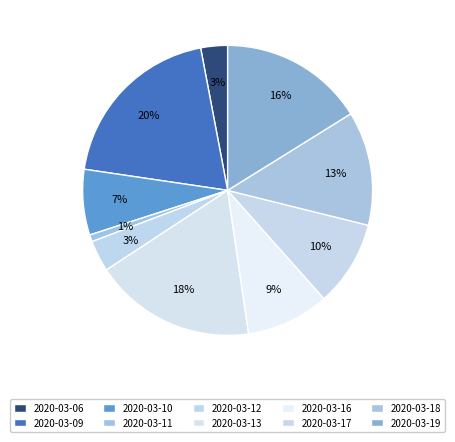

How many segments does this pie chart have?

10